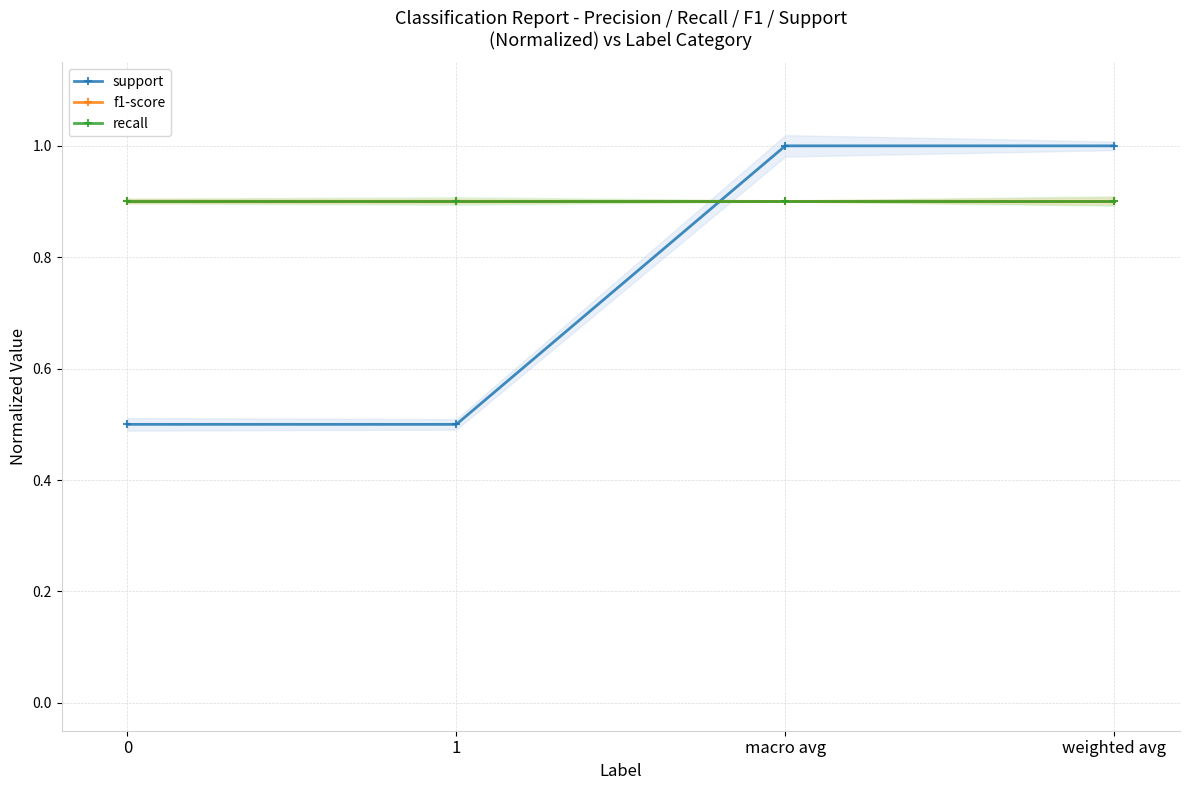

How many data points does each series have?

4